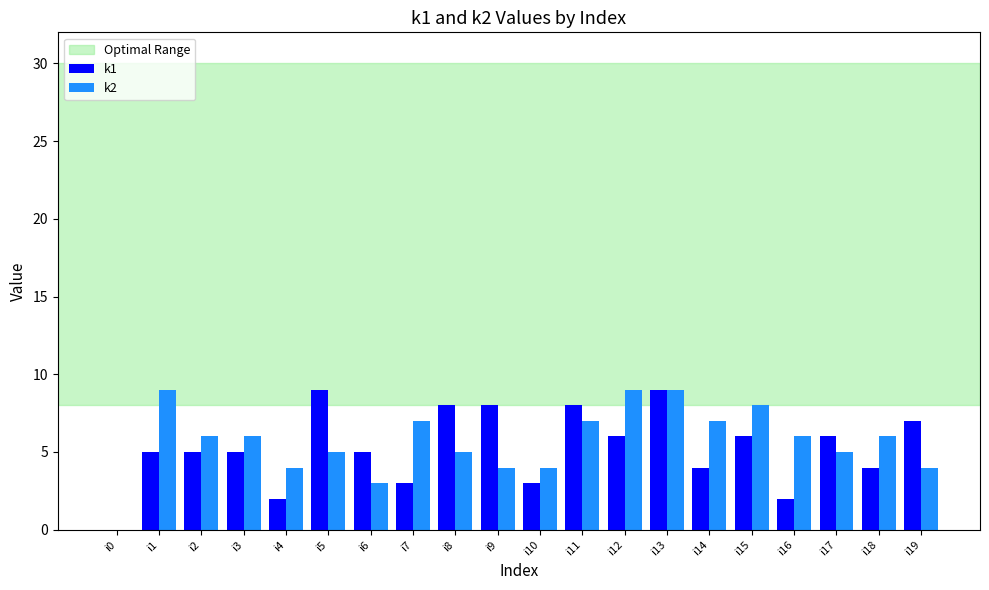

The value of k1 at i16 is 1. True or false?

False